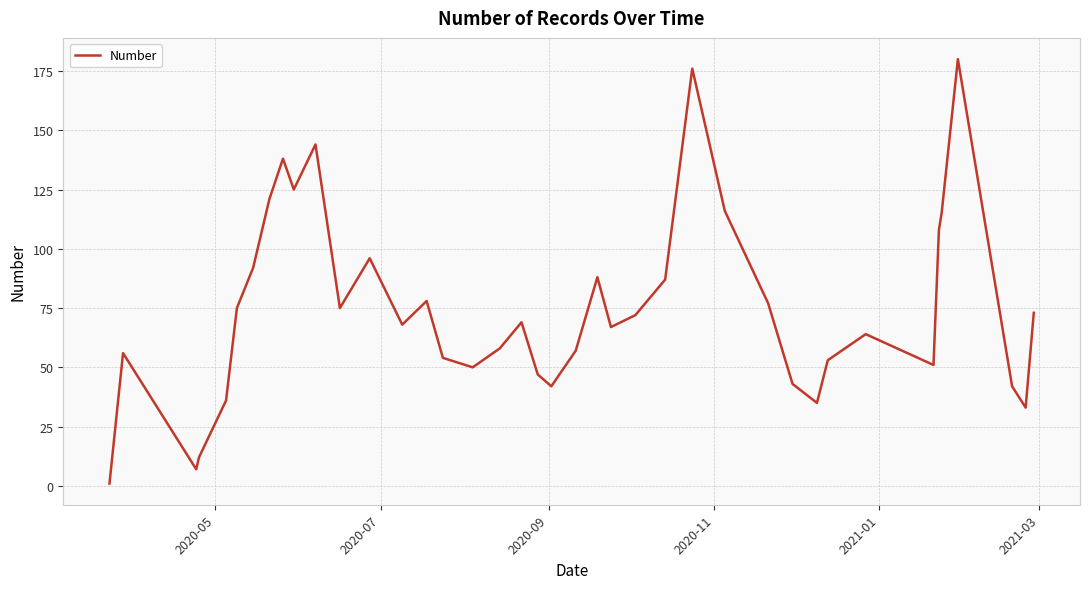

What is the minimum value shown in the chart?

1